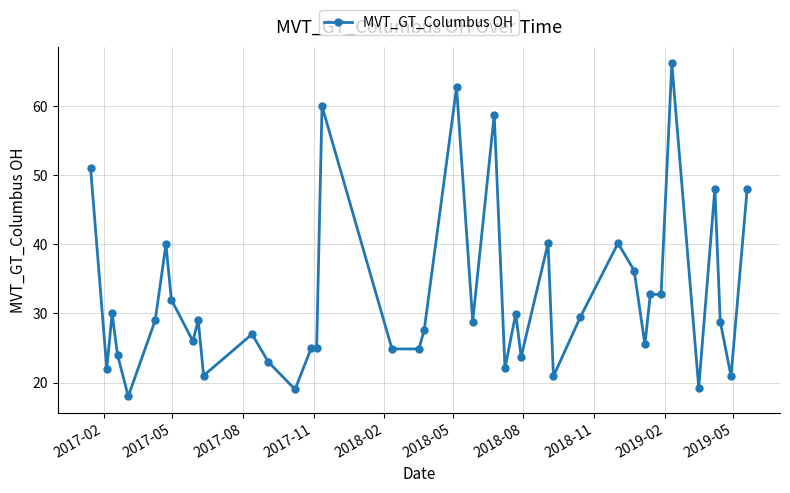

What is the sum of all values?

1293.6